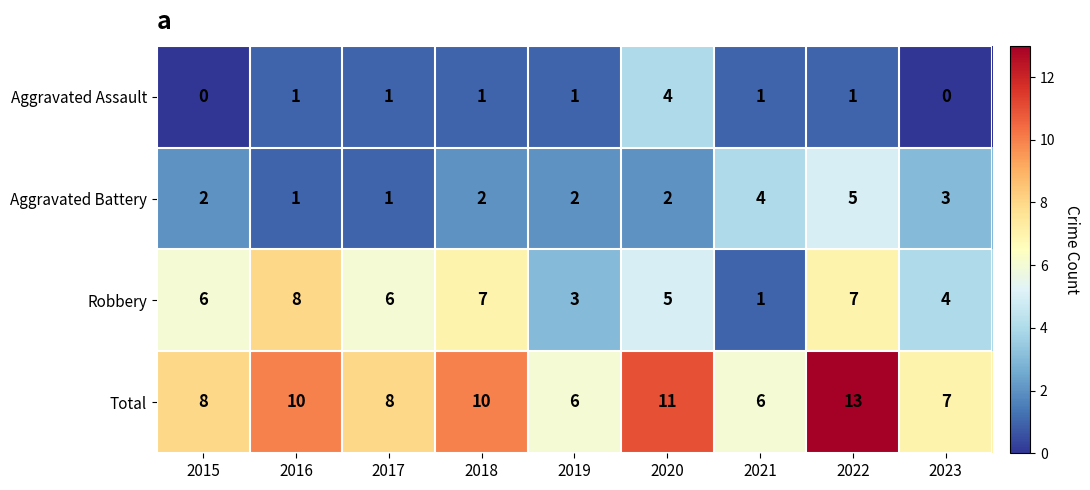

Read the Total value at 2015.

8